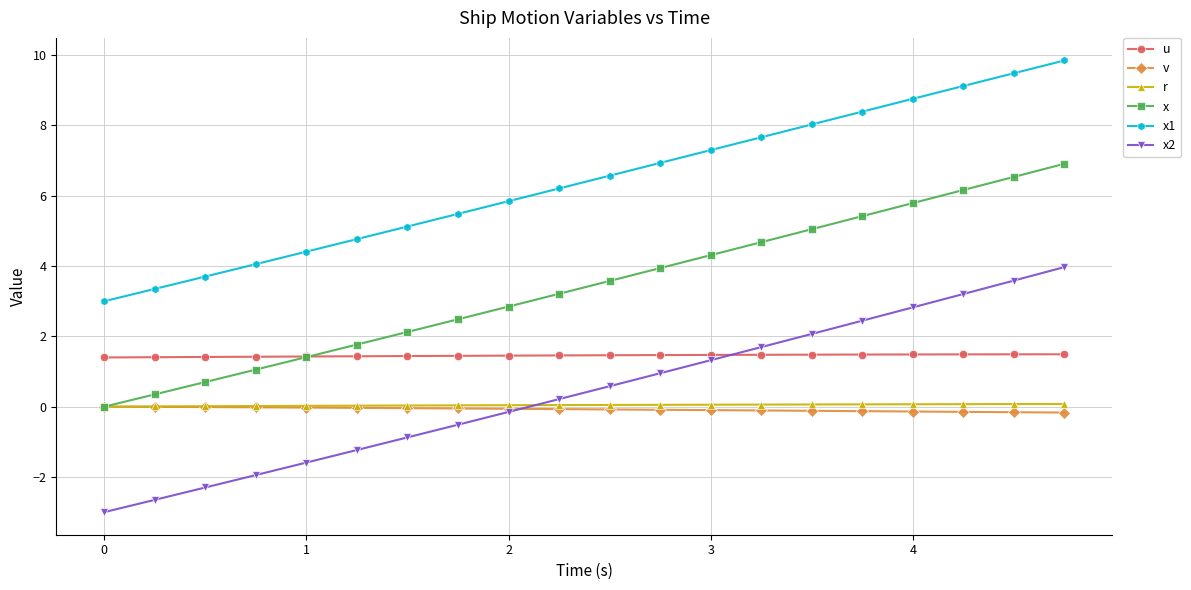

What is the smallest value displayed?

-3.0